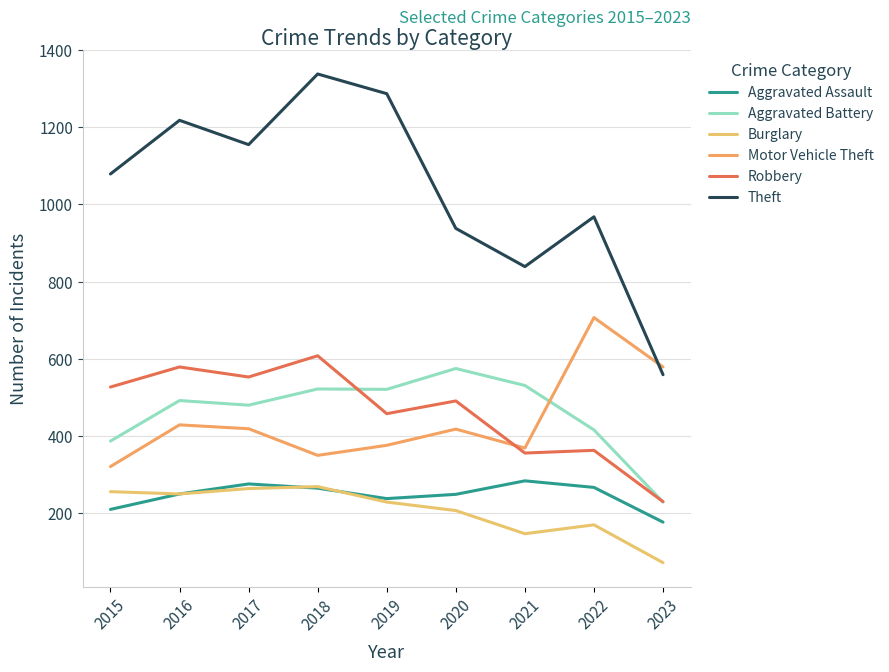

The value of Theft at 2018 is 1783. True or false?

False